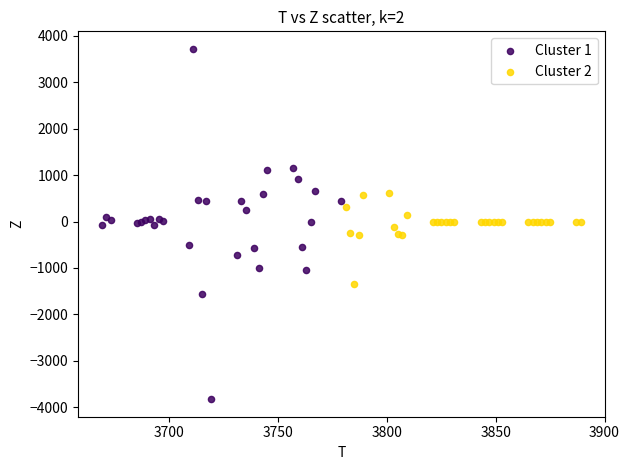

Which series has the widest spread of Y values?

Cluster 1